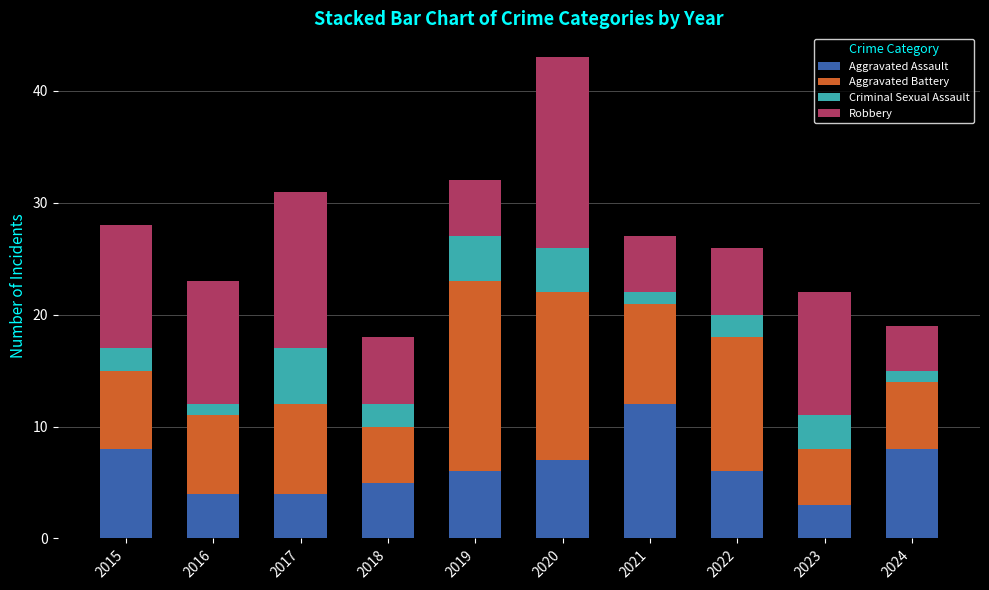

The Aggravated Assault series shows 17 at 2021. True or false?

False